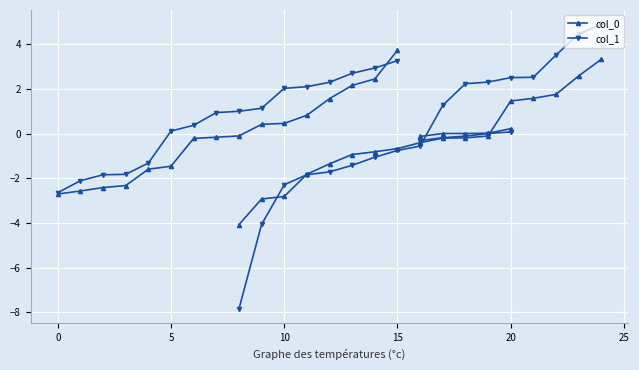

Where do col_1 and col_0 first cross each other?

14 and 15